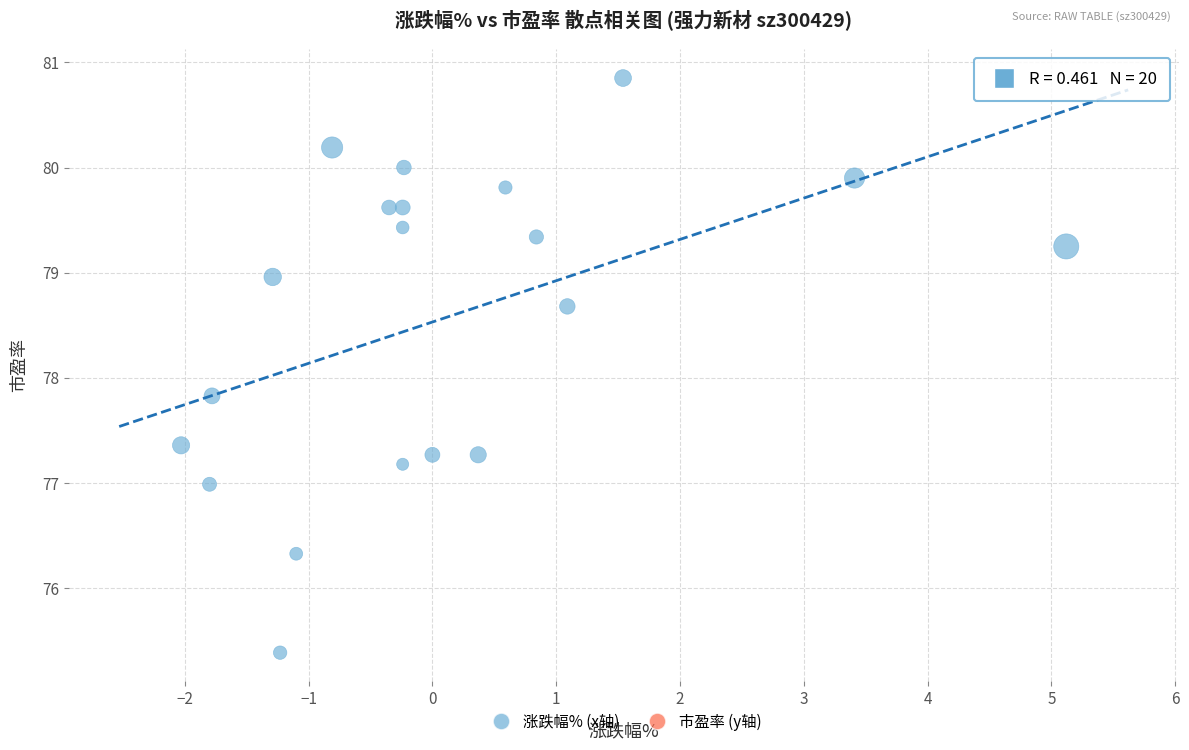

What is the range of X values (max minus min)?

7.2